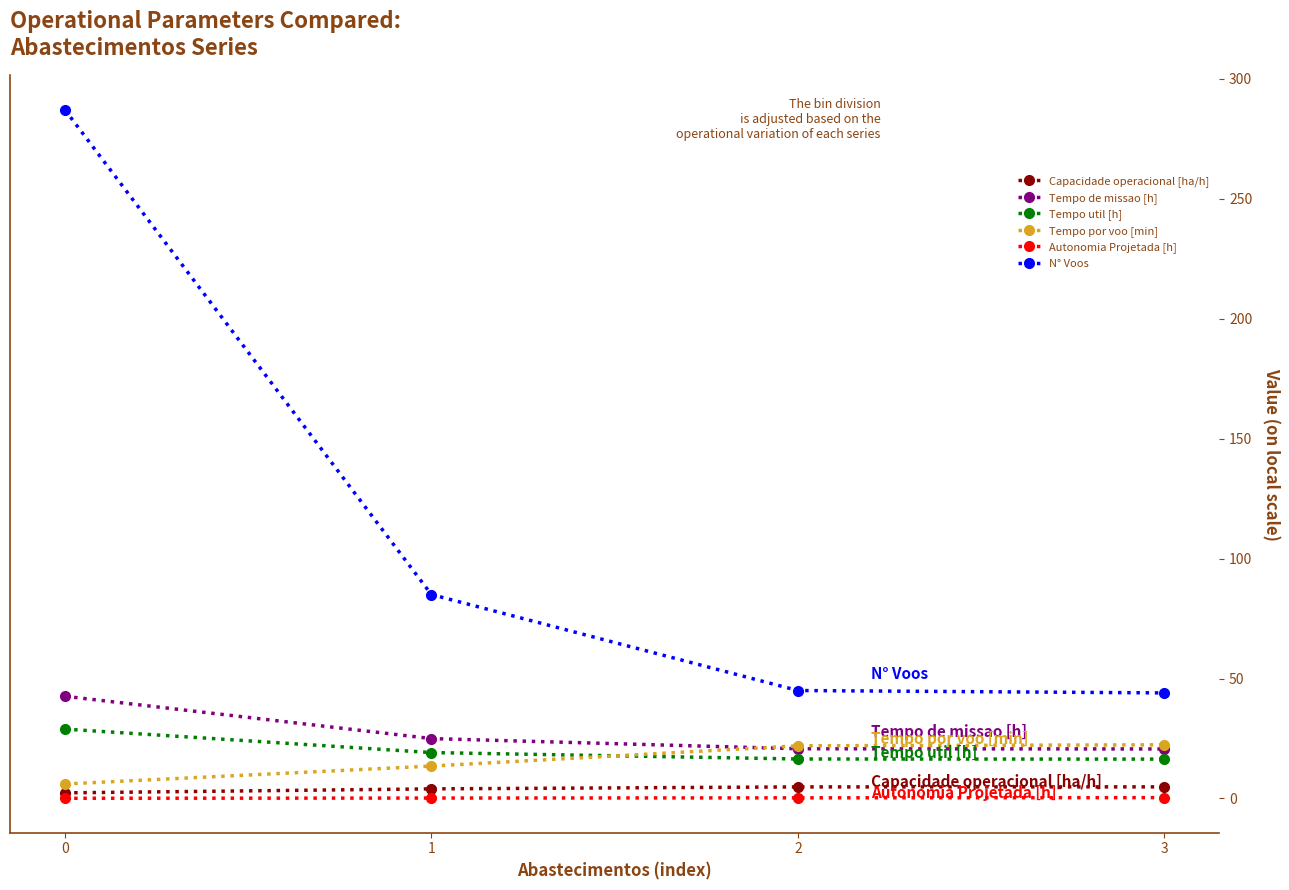

The value of Tempo util [h] at 1 is 19.1. True or false?

True